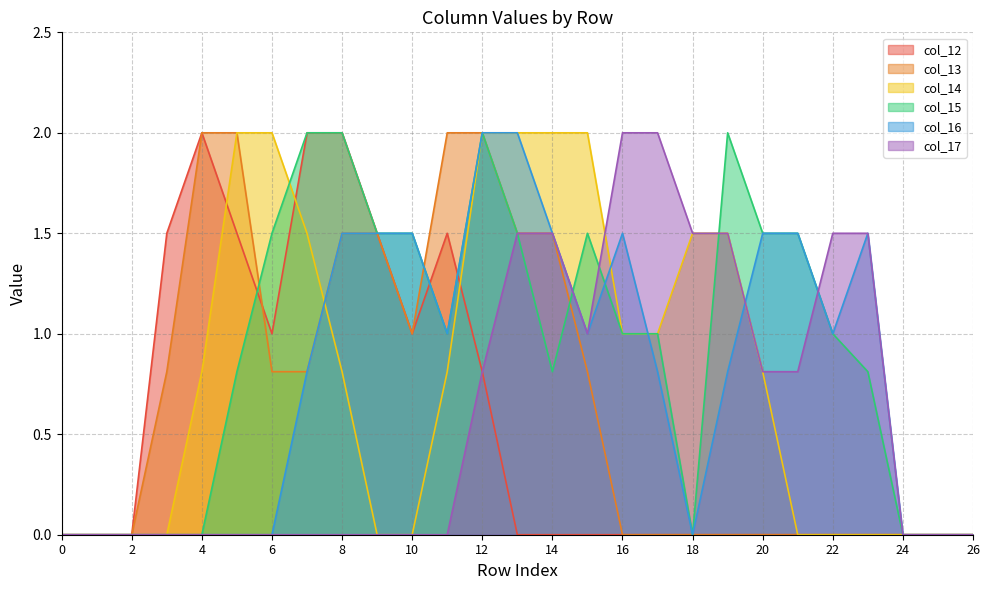

At which category is the sum across all series the highest?

12